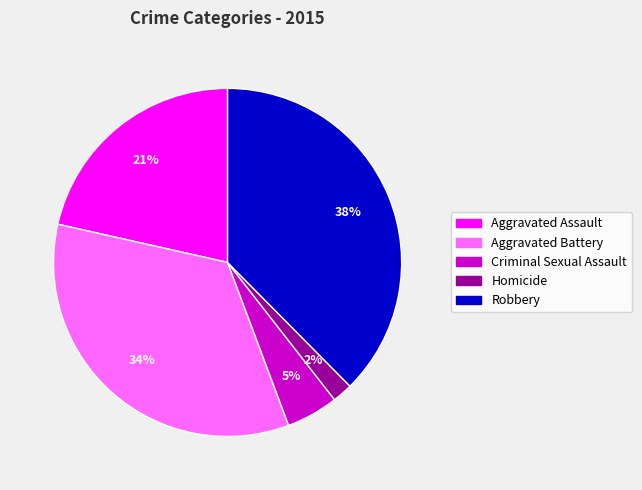

To the nearest percent, what is the average slice percentage?

20%